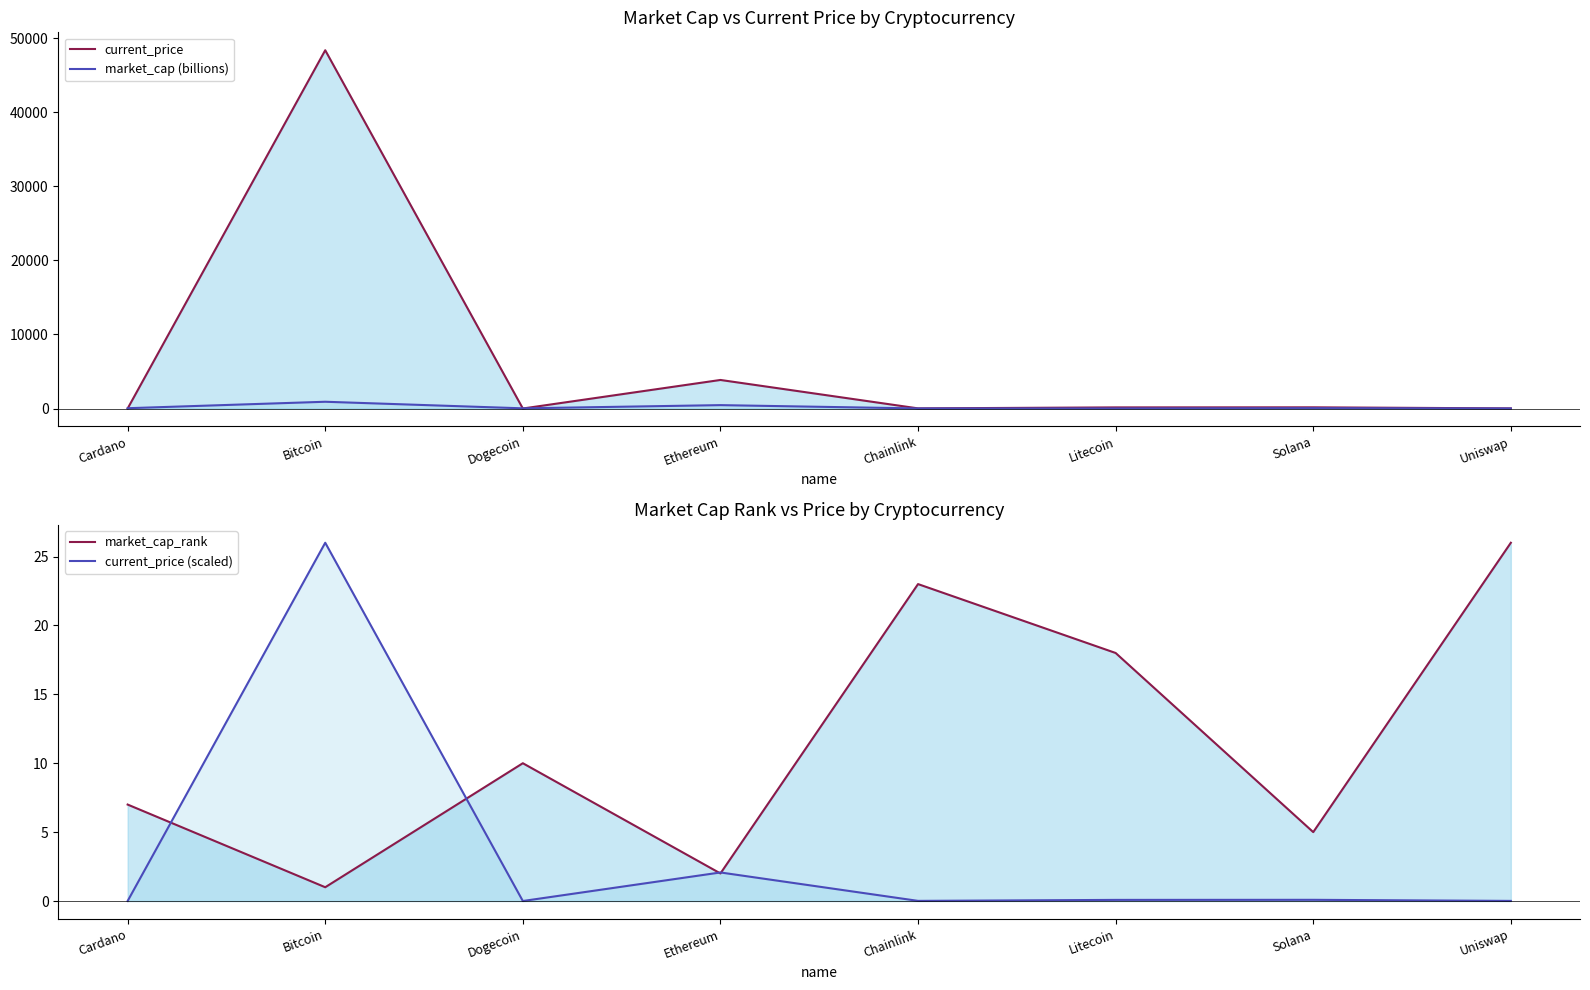

At which category does market_cap_rank reach its first local valley?

Bitcoin